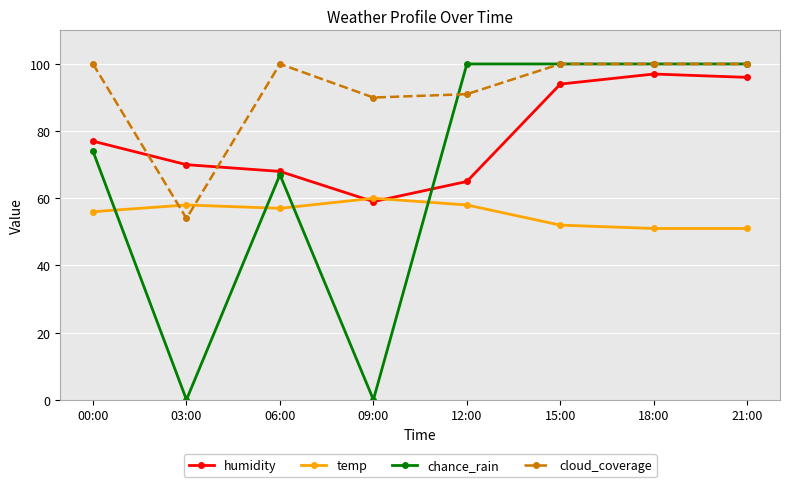

At which category does cloud_coverage reach its first local peak?

06:00